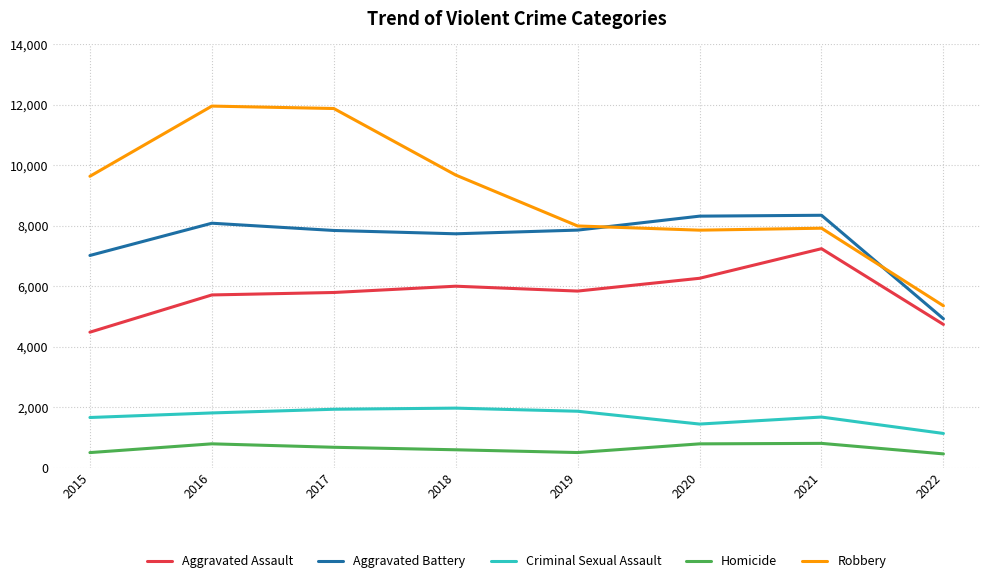

Which series has the largest range (max minus min)?

Robbery